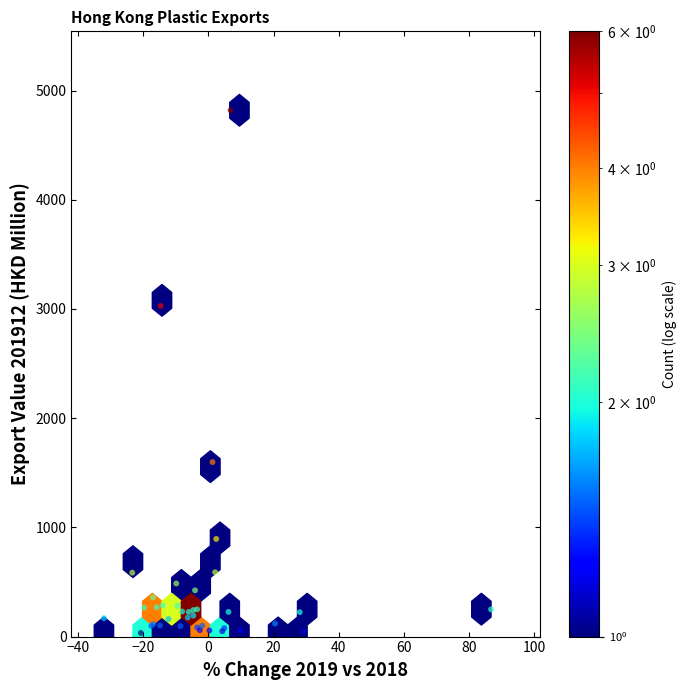

What Y value in the scatter plot is closest to 2426?

3027.9